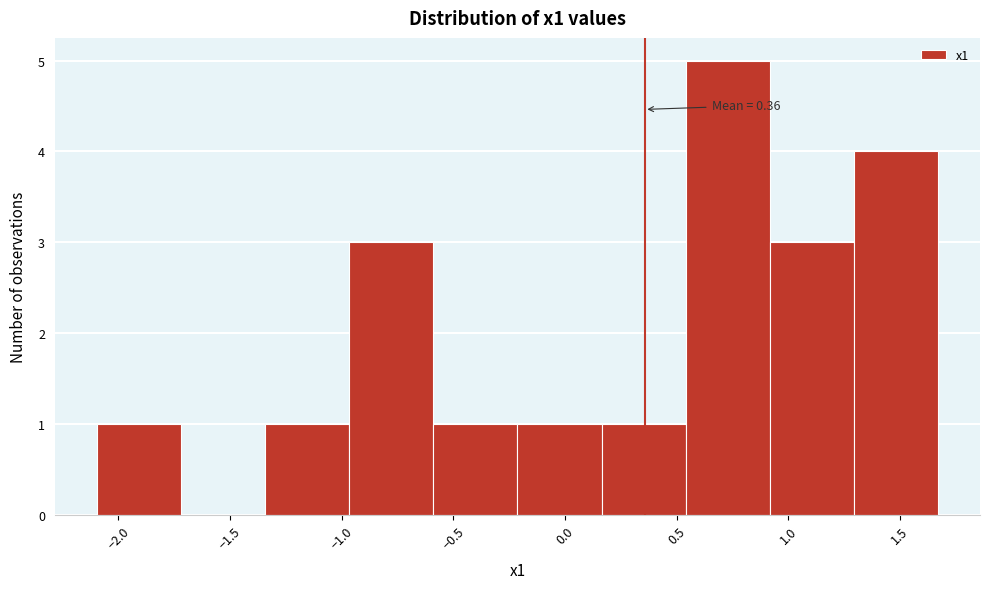

Which range on the x-axis has the tallest bar?

0.55 to 0.90